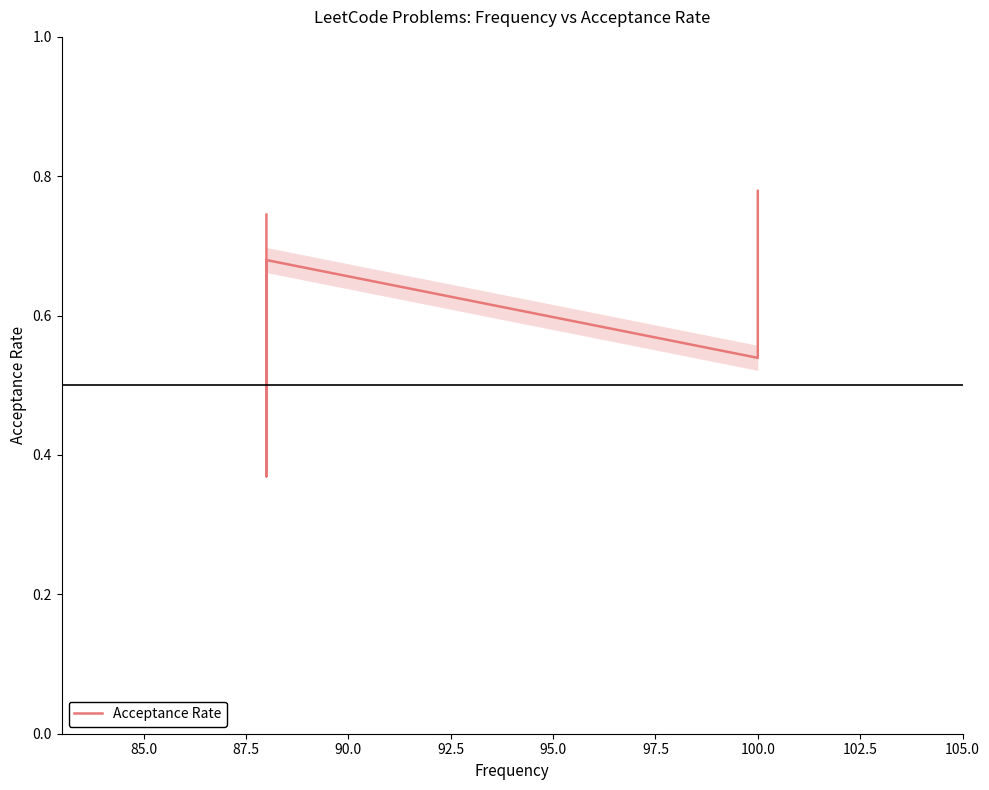

What is the difference between the maximum and minimum values?

0.4